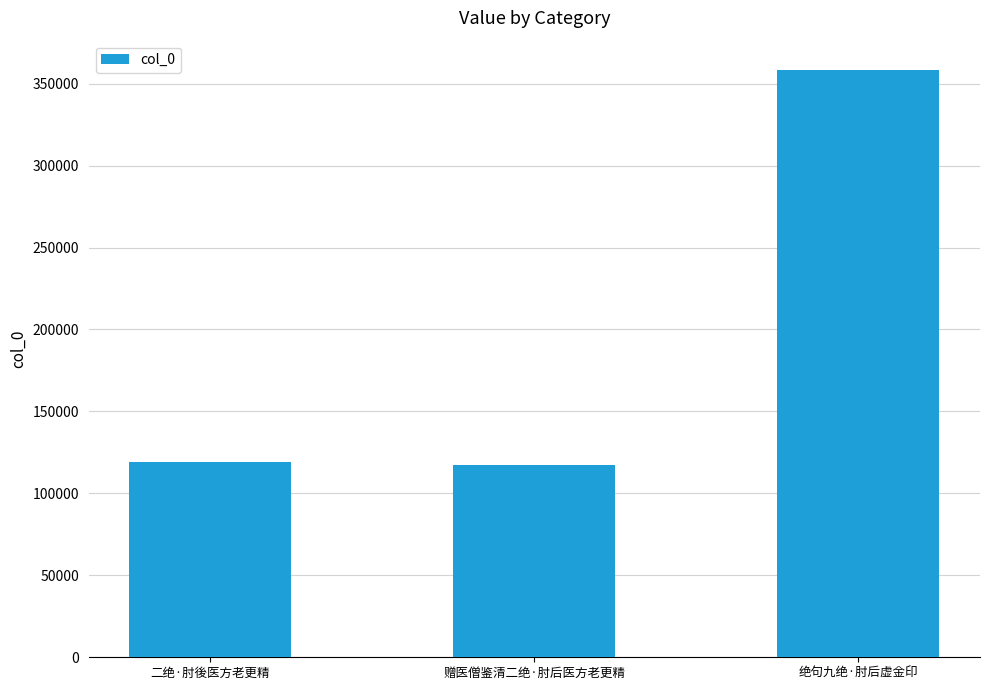

What is the sum of all values?

595206